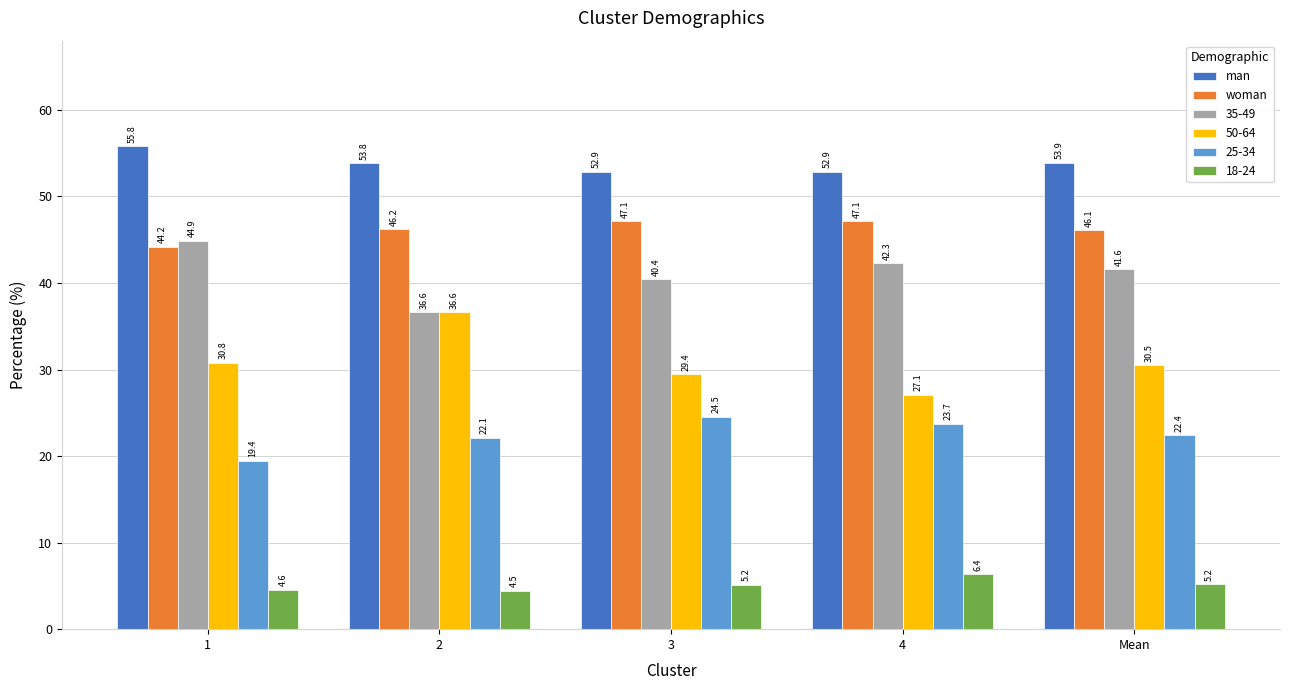

At which category is the sum across all series the highest?

2